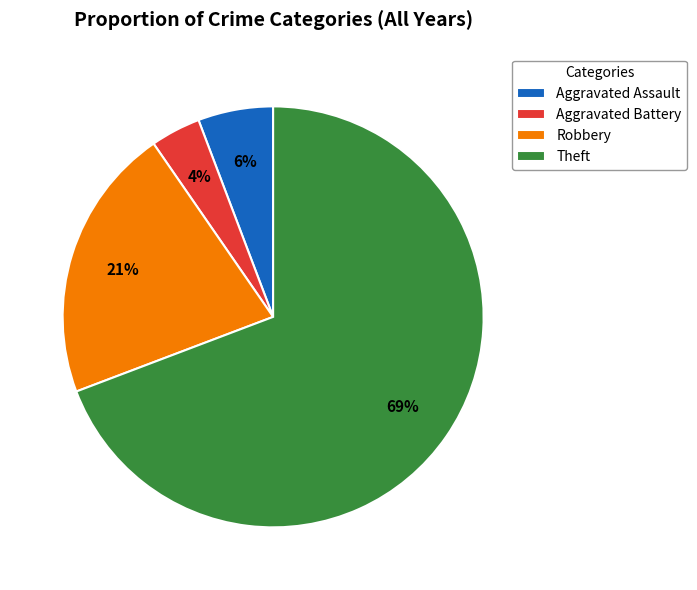

To the nearest percent, what is the difference between the Robbery and Aggravated Battery slice percentages?

17%